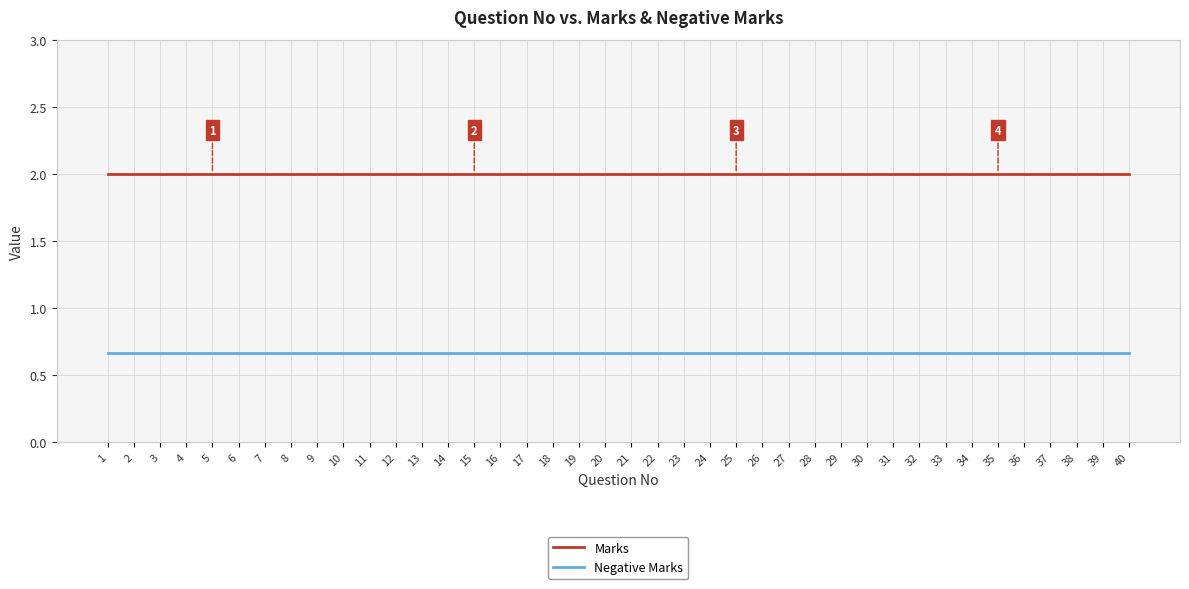

What is the total value across all series at 12?

2.7